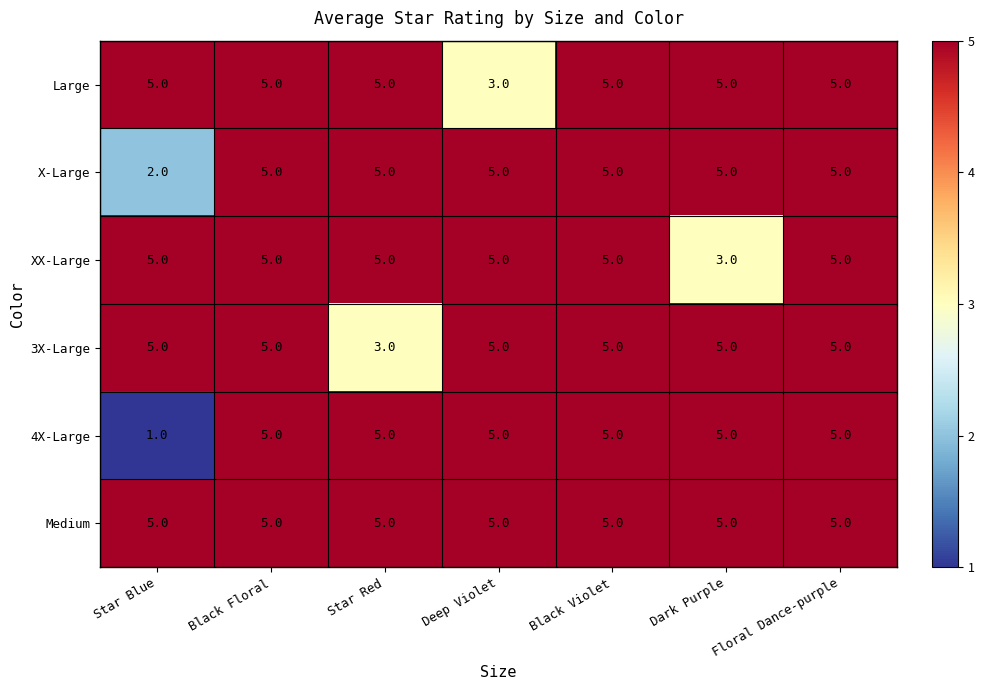

What is the sum of all 4X-Large values?

31